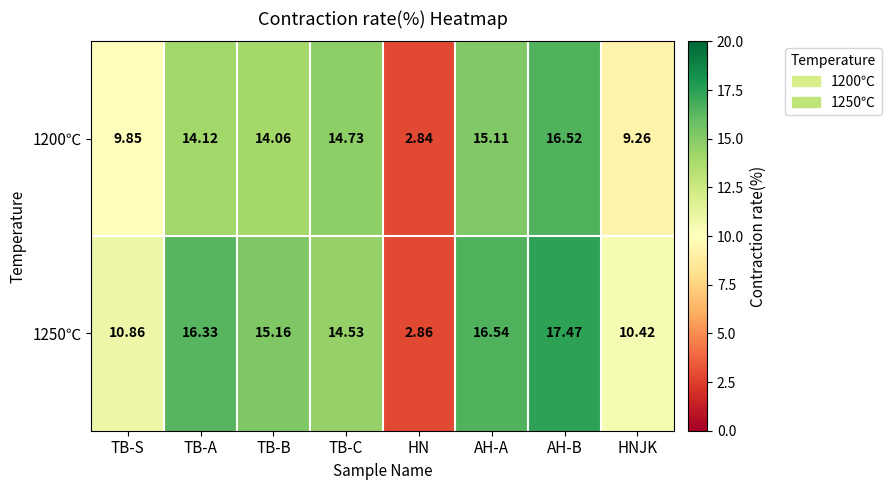

At which label does 1200℃ reach its minimum?

HN